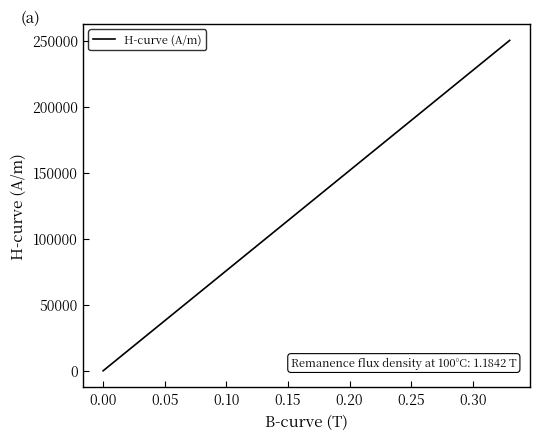

Reading left to right, transcribe all the data shown in this chart.

0.0	7578.8	15157.6	22736.4	30315.2	37894.0	45472.8	53051.6	60630.5	68209.3	75788.1	83366.9	90945.7	98524.5	106103.3	113682.1	121260.9	128839.7	136418.5	143997.3	151576.1	159154.9	166733.7	174312.6	181891.4	189470.2	197049.0	204627.8	212206.6	219785.4	227364.2	234943.0	242521.8	250100.6